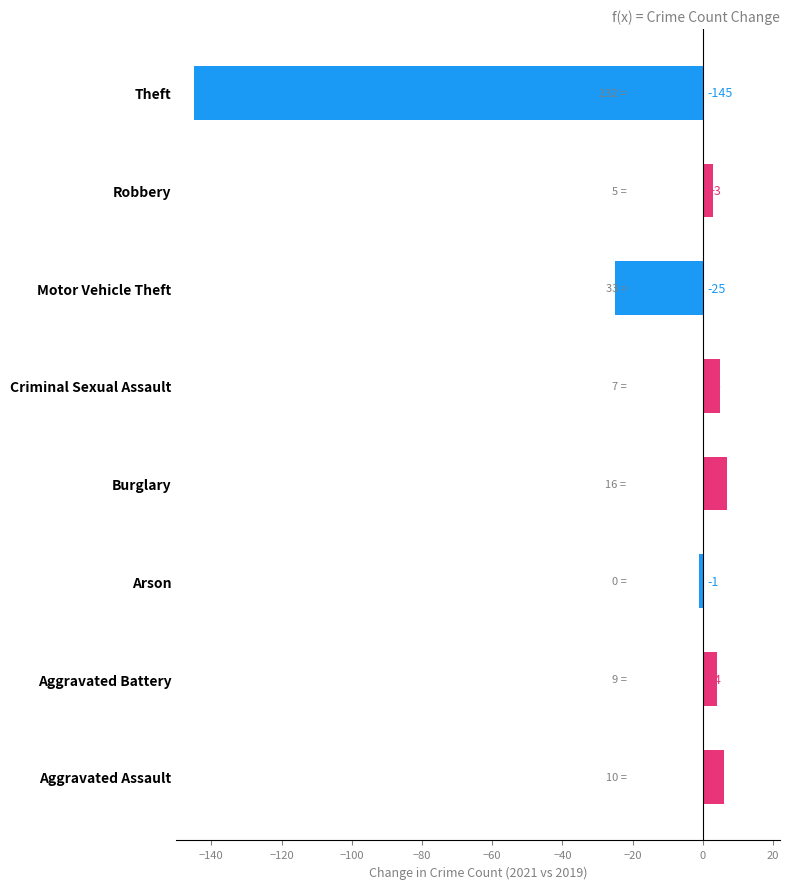

List the labels in order of value, largest first.

Burglary, Aggravated Assault, Criminal Sexual Assault, Aggravated Battery, Robbery, Arson, Motor Vehicle Theft, Theft